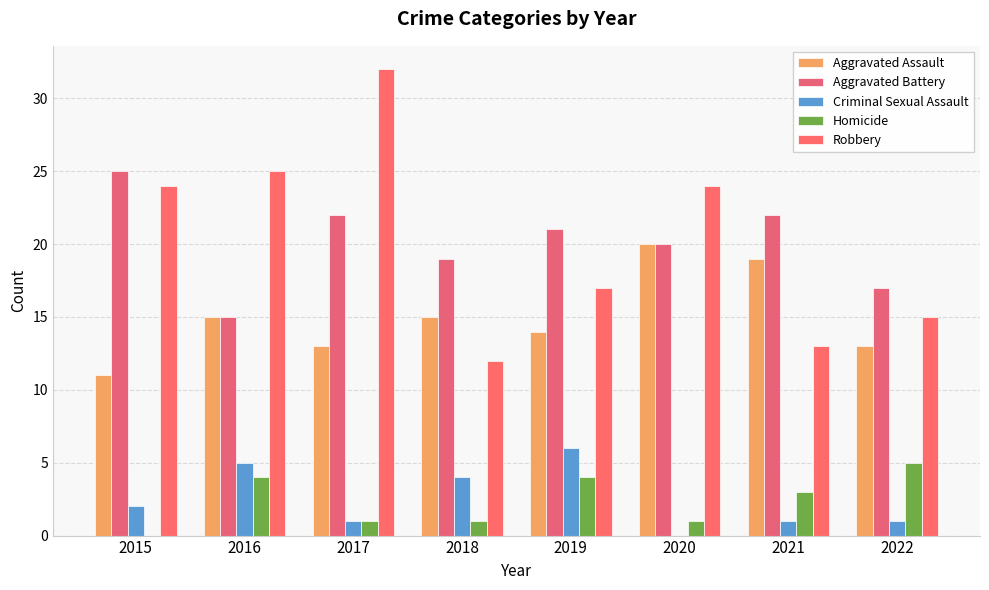

Is it true that Homicide equals 2 at 2019?

False